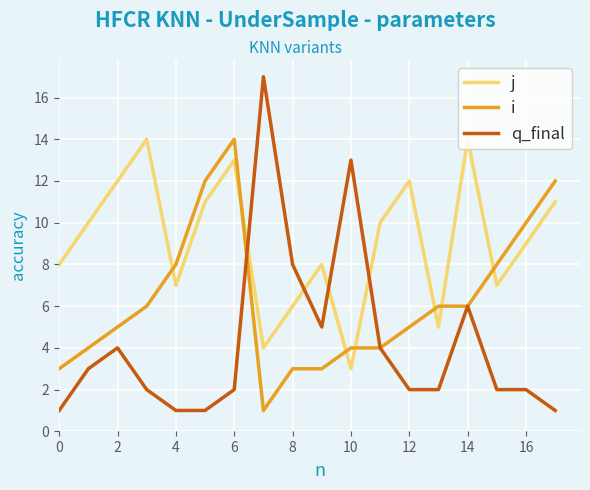

How many lines are shown in the chart?

3